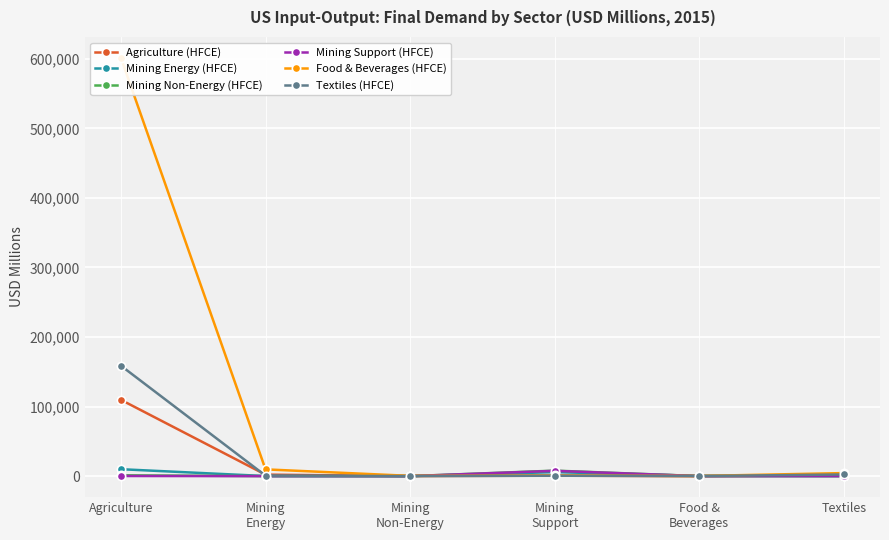

How many intersections are there between Agriculture (HFCE) and Mining Non-Energy (HFCE)?

2